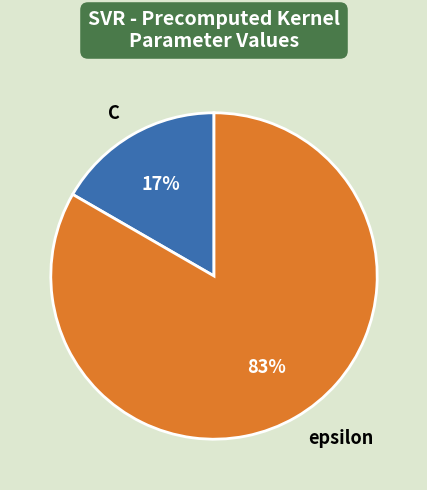

Which slice is the smallest?

C